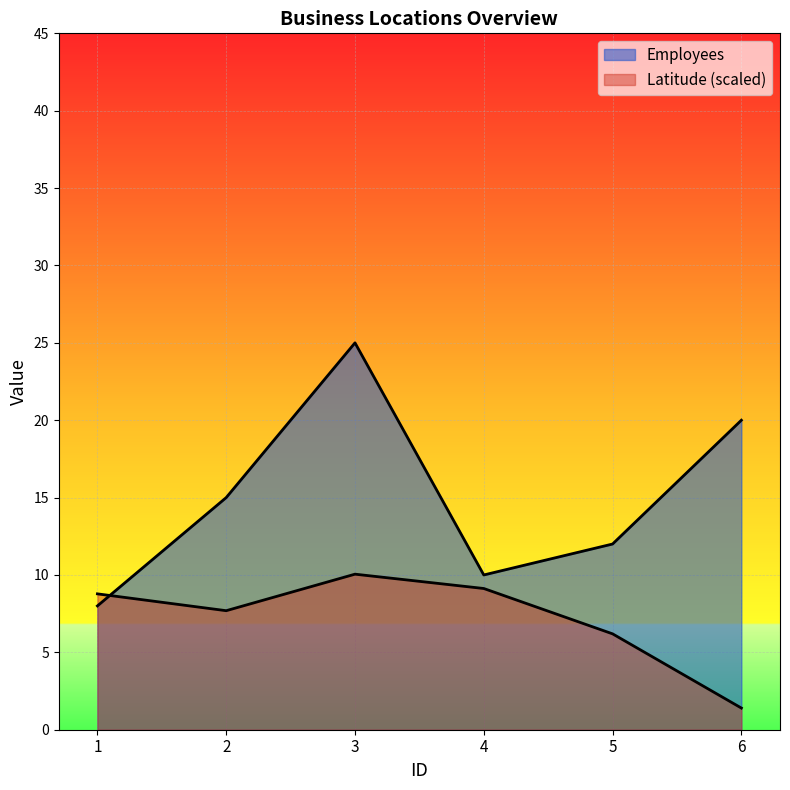

At which label does Latitude reach its minimum?

6